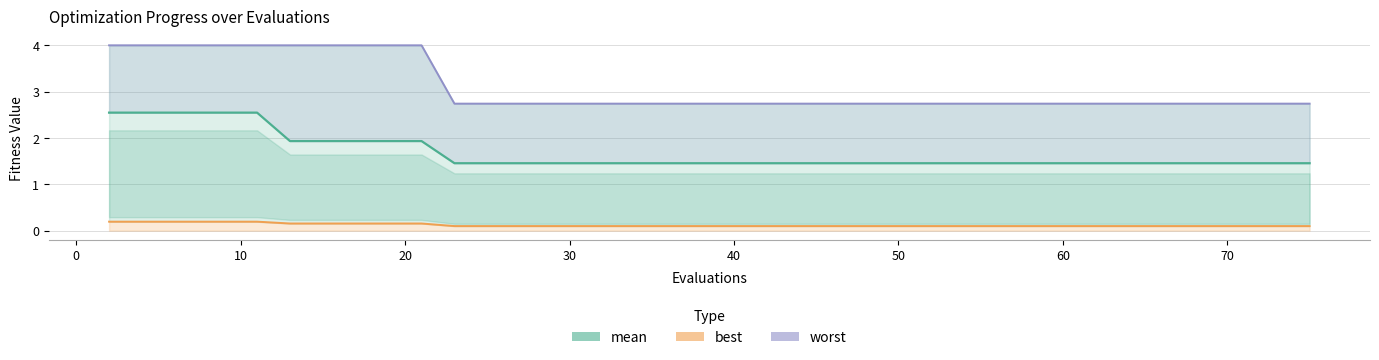

Which series has the largest total across all categories?

worst